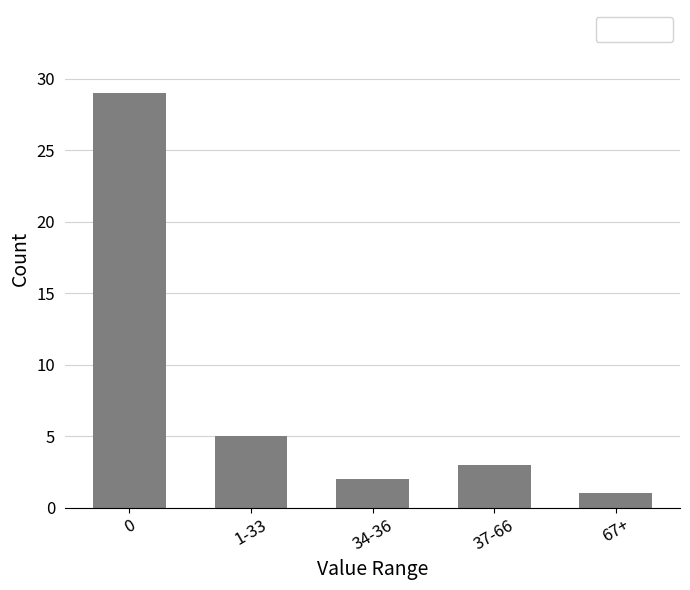

Reading left to right, extract all data points from this chart.

29	5	2	3	1